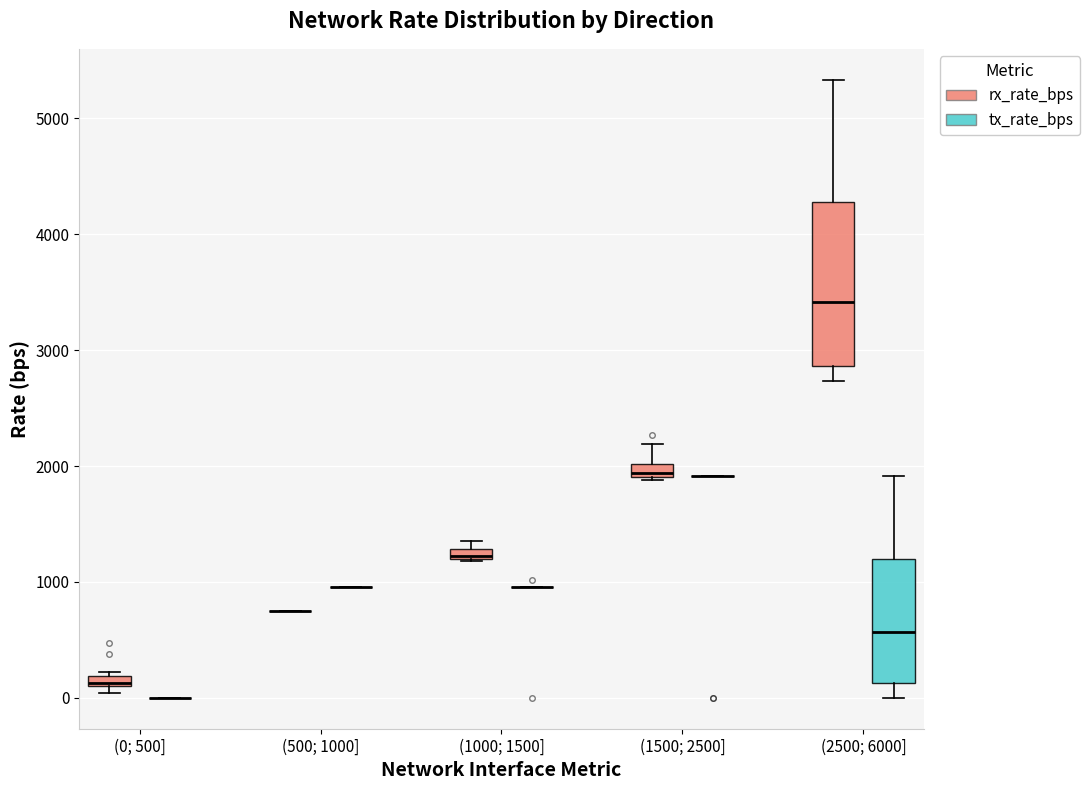

Comparing the boxes themselves (not the whiskers), which one is the tallest?

(2500; 6000] (rx_rate_bps)